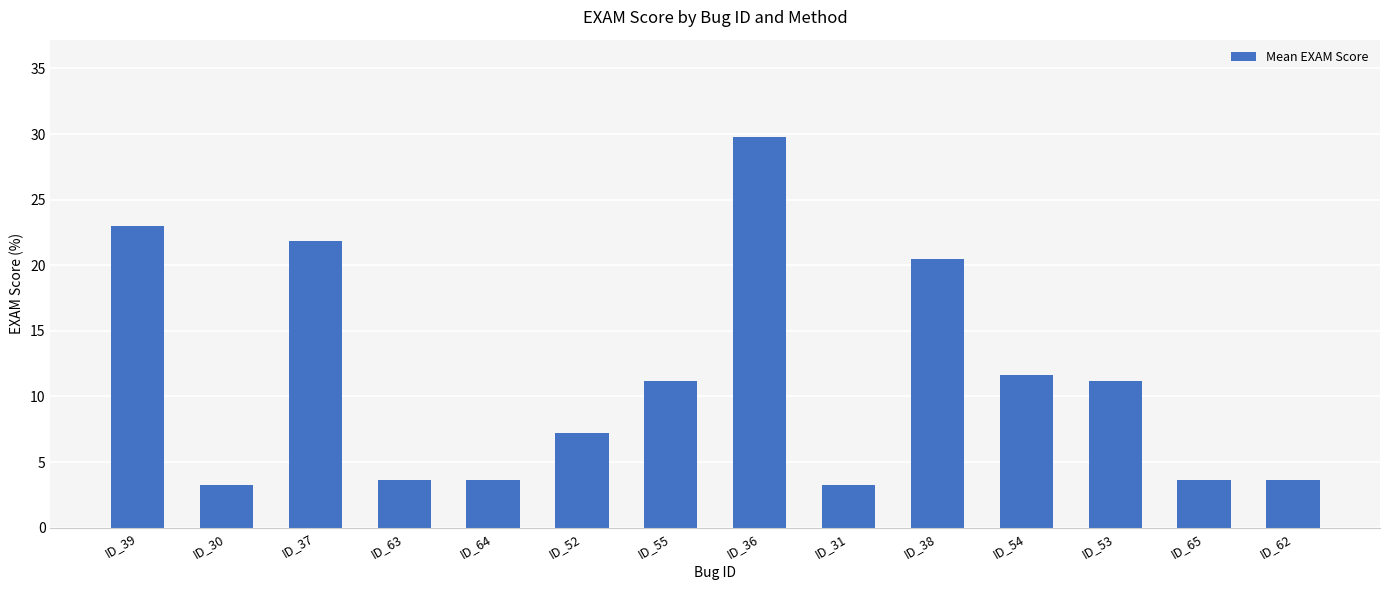

How many data points are above 11?

7